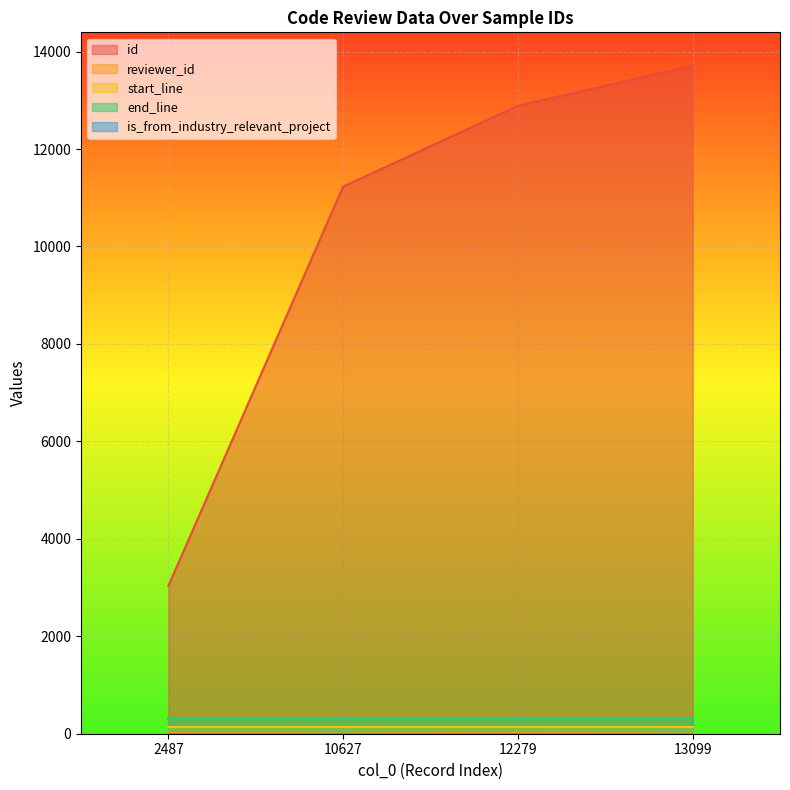

What is the difference between the highest and lowest values at 13099?

13708